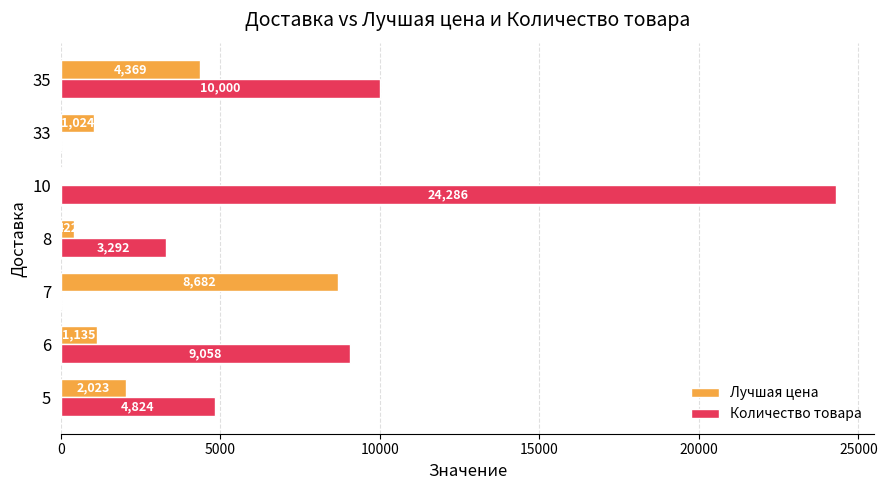

Where is Лучшая цена nearest to the value 4361?

35